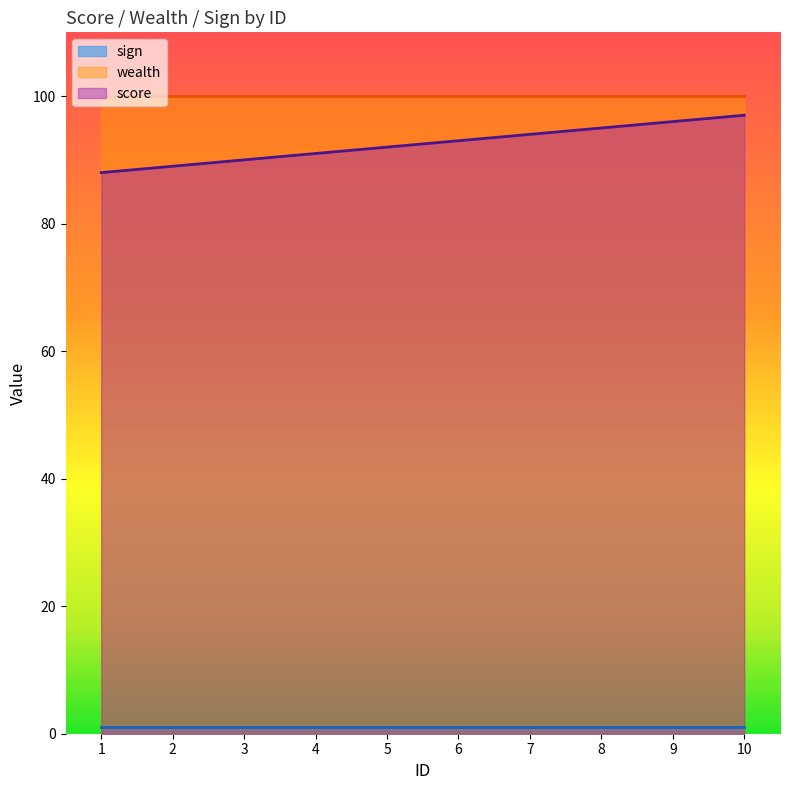

True or false: sign has a value of 1 at 4.

True